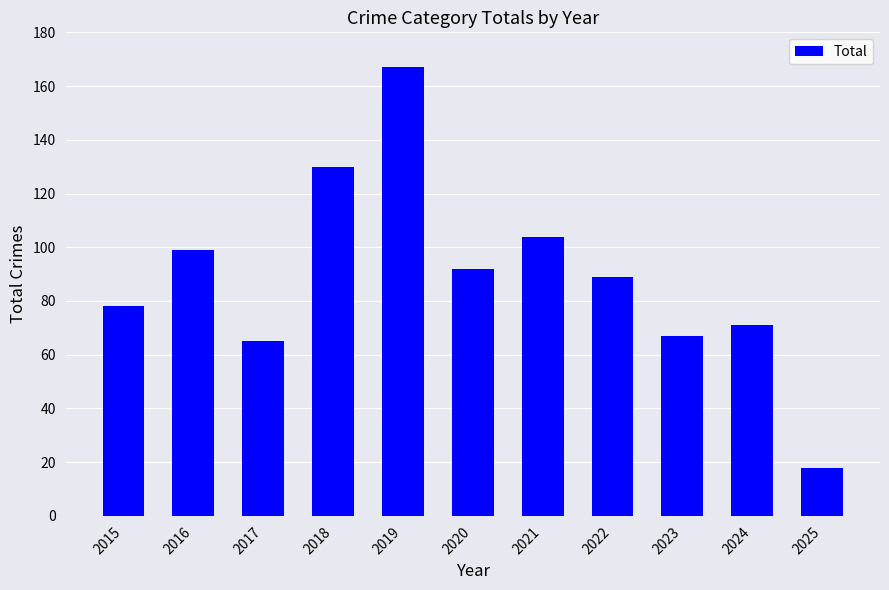

Where does the data first go above 89?

2016